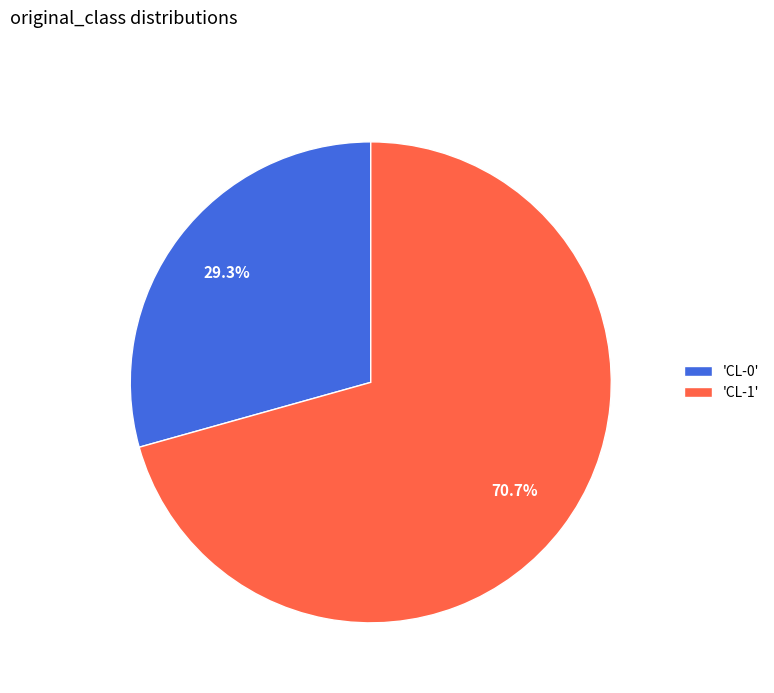

Between 'CL-1' and 'CL-0', which is larger?

'CL-1'